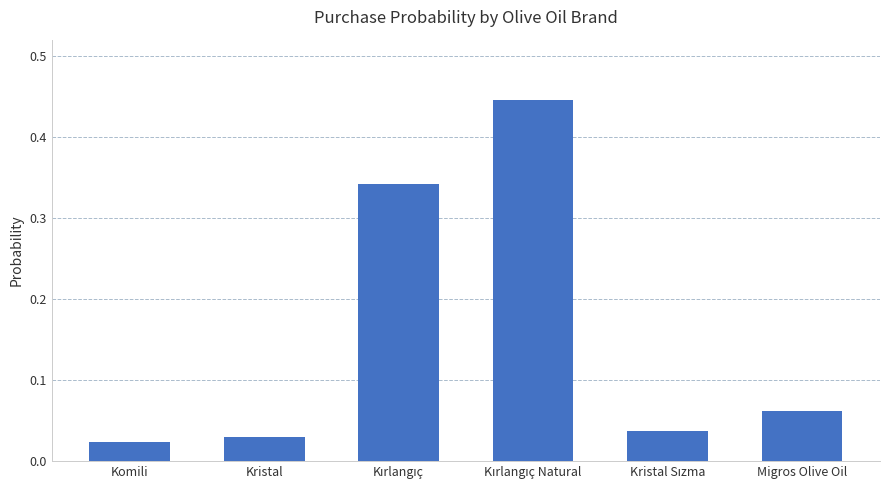

What is the label of the 1st bar from the right?

Migros Olive Oil